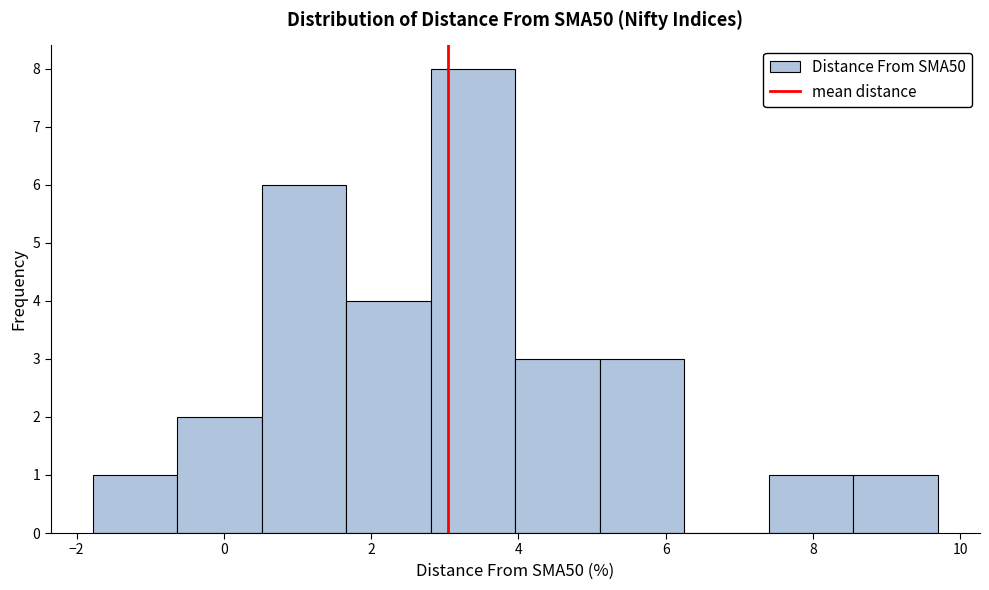

Reading left to right, transcribe this chart: for each bar, give the range it covers on the x-axis and its height. Neither the bar edges nor the heights are printed on the chart, so give them approximately, as read against the axes.

-1.8 to -0.6: 1
-0.6 to 0.6: 2
0.6 to 1.6: 6
1.6 to 2.8: 4
2.8 to 4.0: 8
4.0 to 5.2: 3
5.2 to 6.2: 3
6.2 to 7.4: 0
7.4 to 8.6: 1
8.6 to 9.6: 1